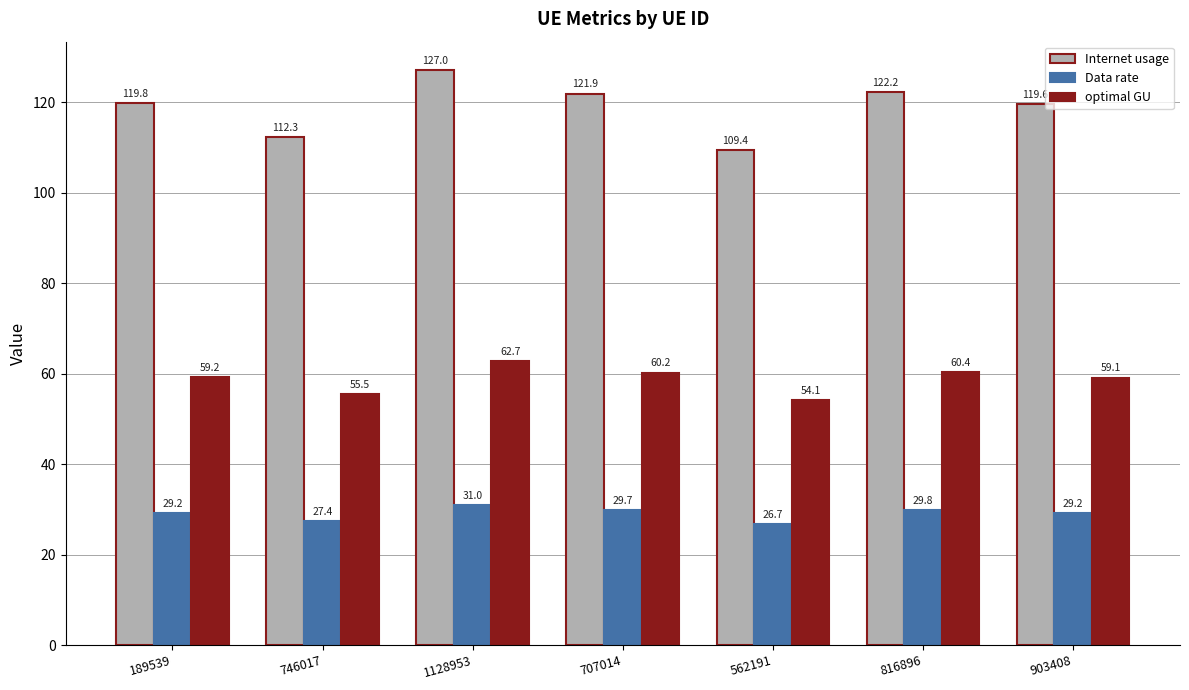

Is it true that Data rate equals 43.7 at 1128953?

False